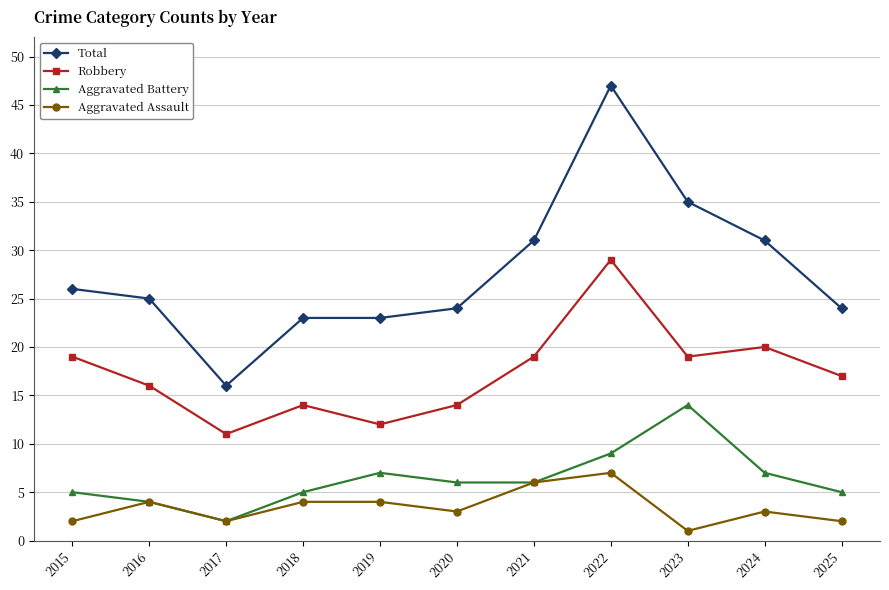

Which series has the largest total across all categories?

Total